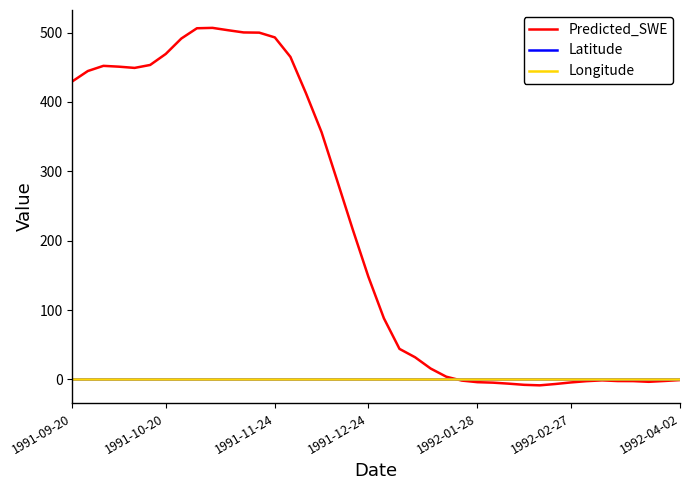

What is the greatest value displayed?

506.8